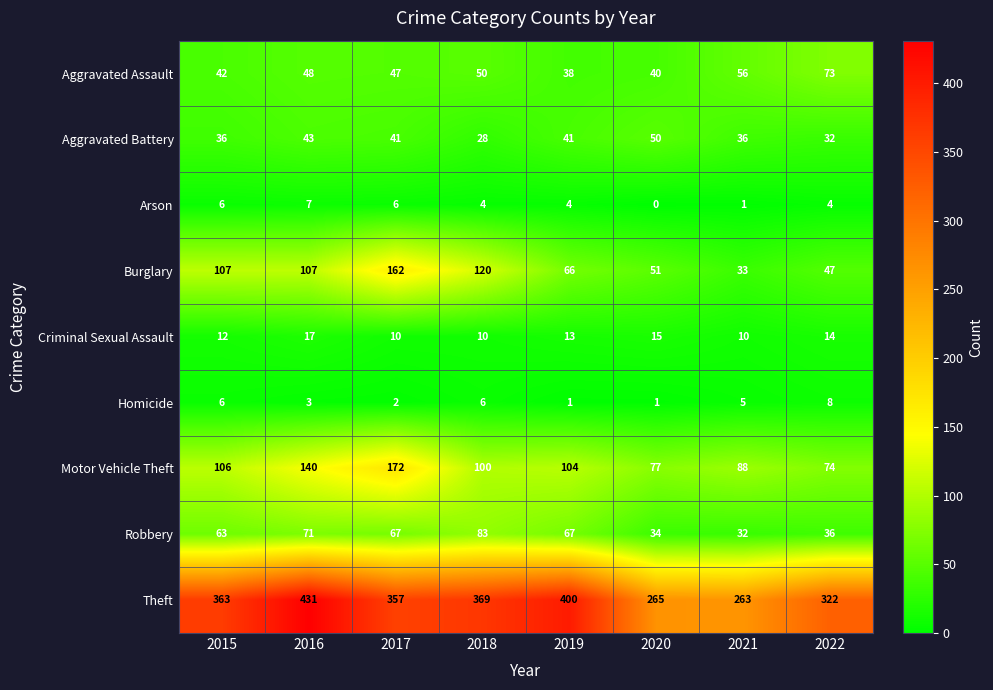

The Criminal Sexual Assault series shows 15 at 2021. True or false?

False